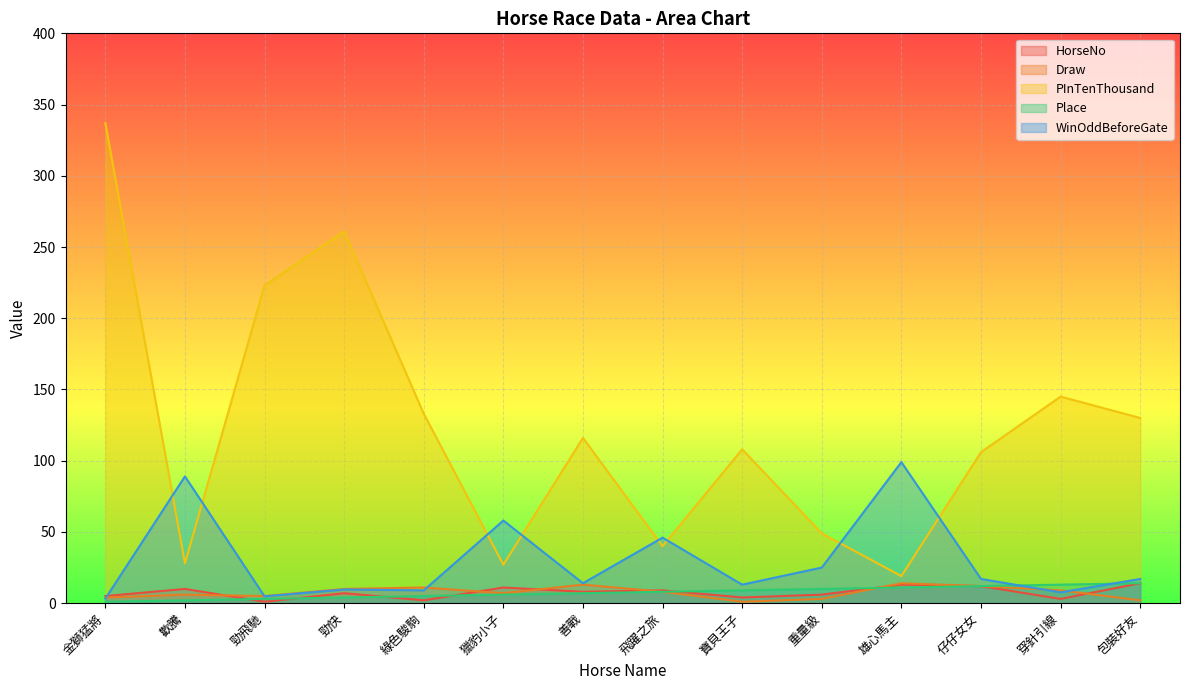

Which series has the widest spread of values?

PInTenThousand